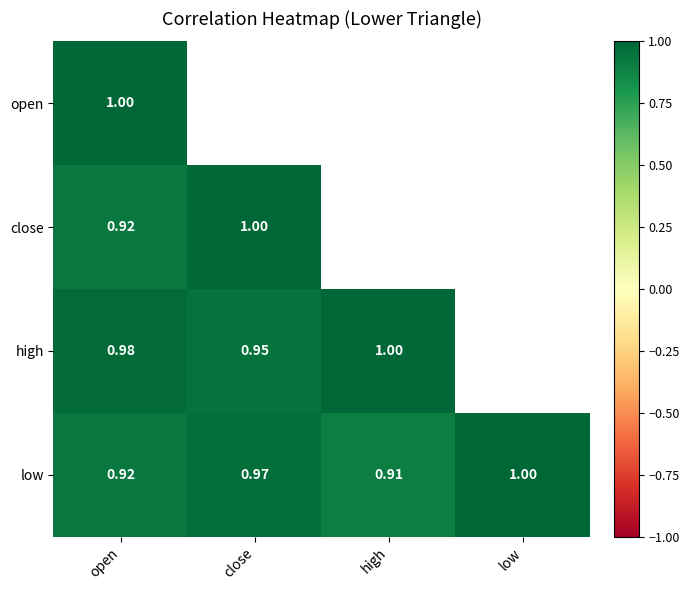

Which has a higher value, close or open?

open